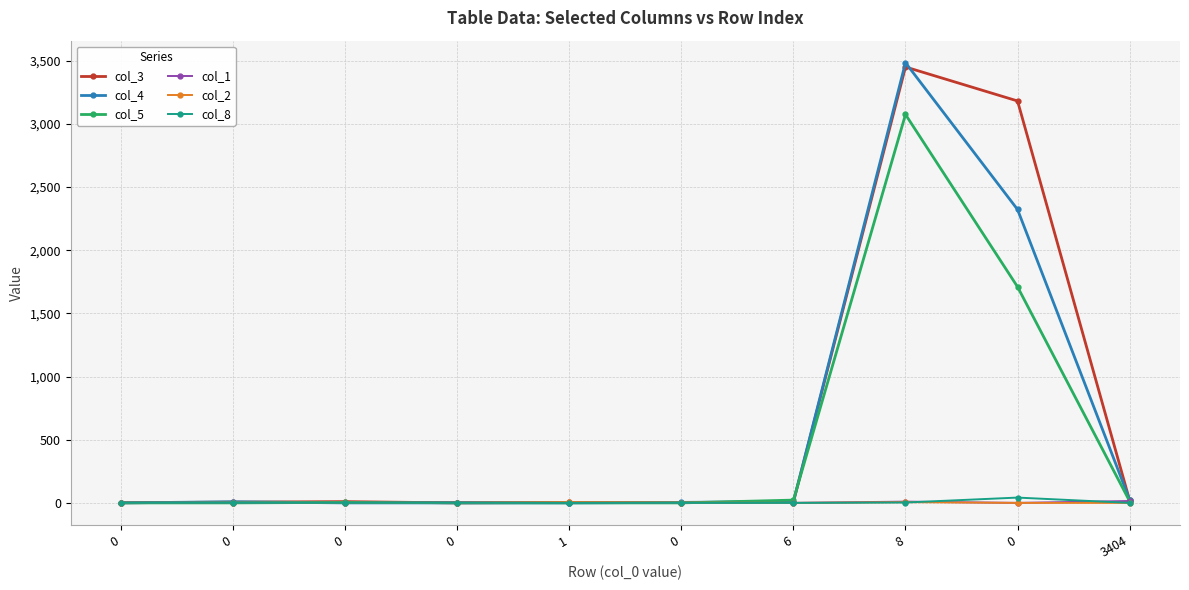

How many distinct data groups are displayed?

6